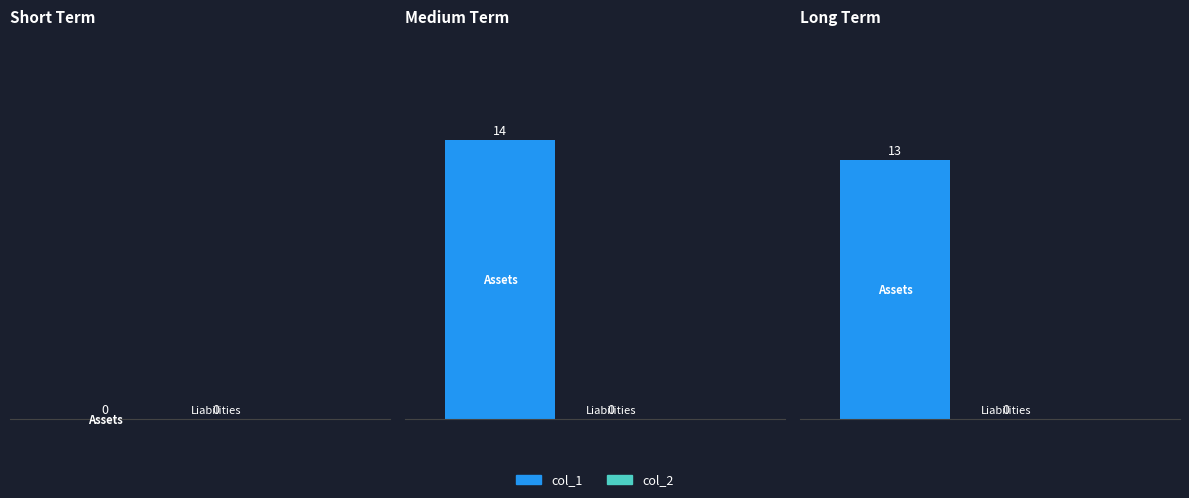

Which series has the largest total across all categories?

col_1